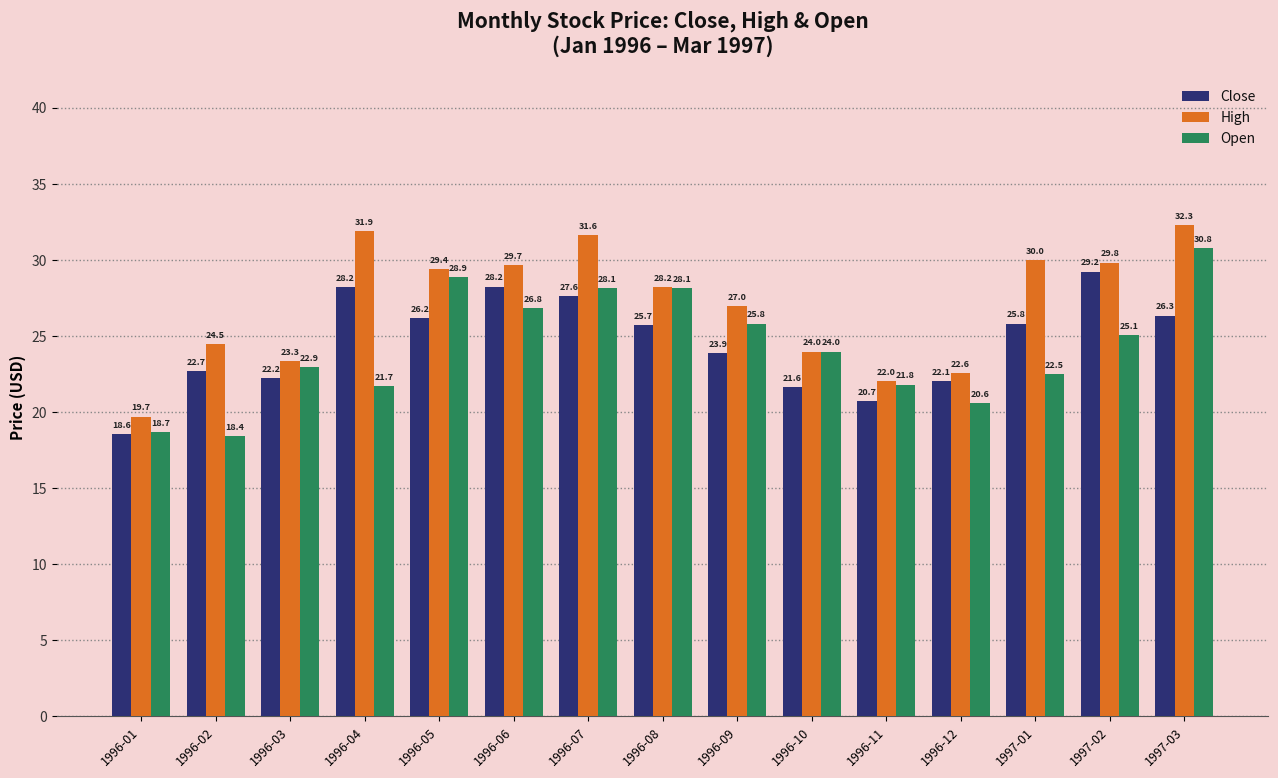

What is the average value of the Open series?

24.3